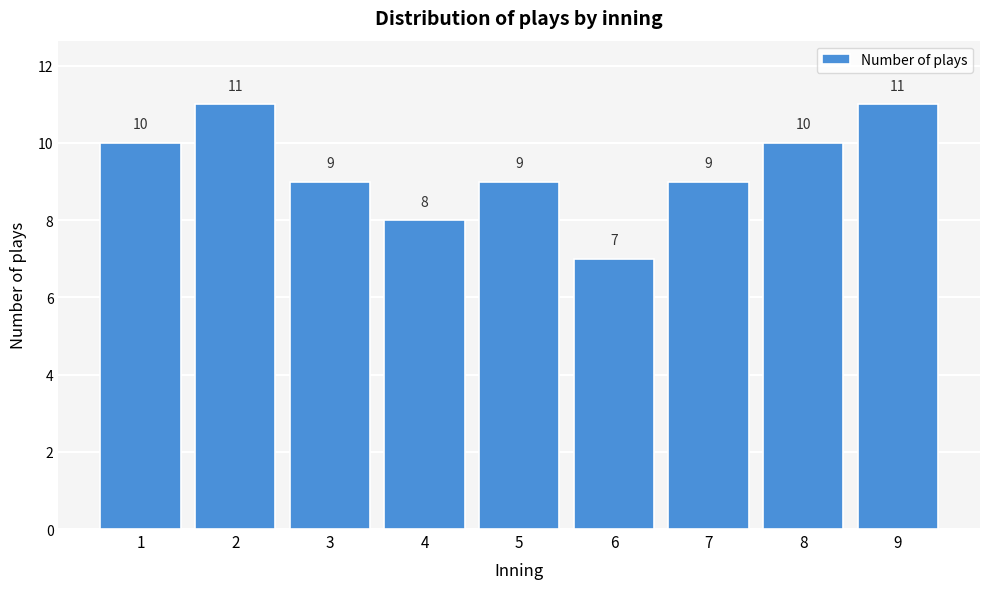

Reading left to right, list all the values displayed in this chart.

1=10	2=11	3=9	4=8	5=9	6=7	7=9	8=10	9=11